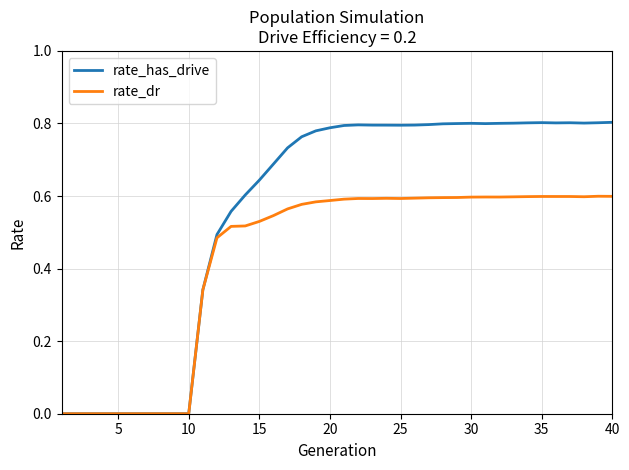

List the series in order of their peak value, highest first.

rate_has_drive, rate_dr